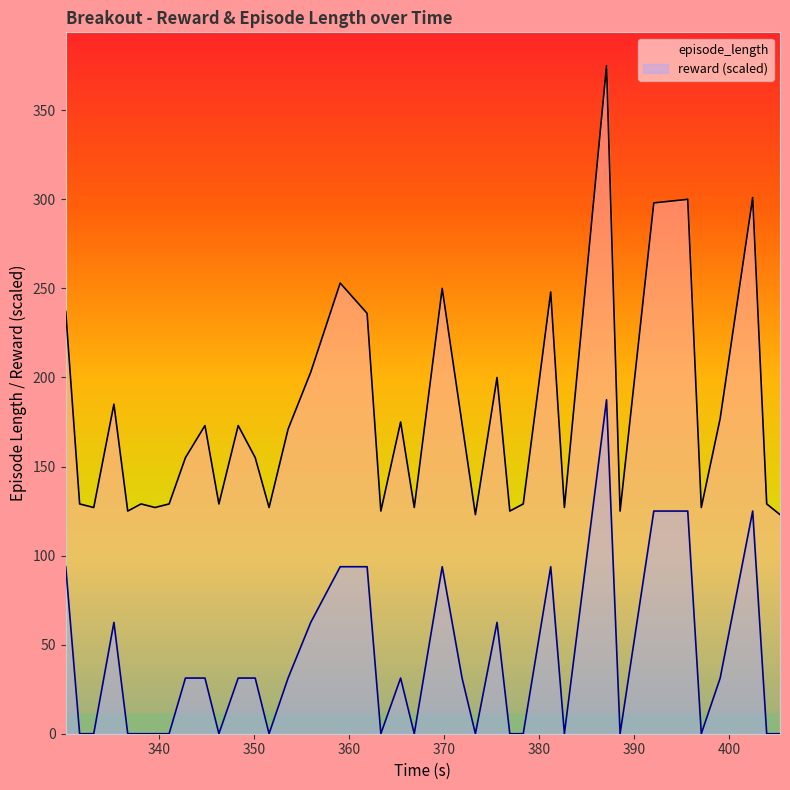

At which category is the sum across all series the highest?

387.099841